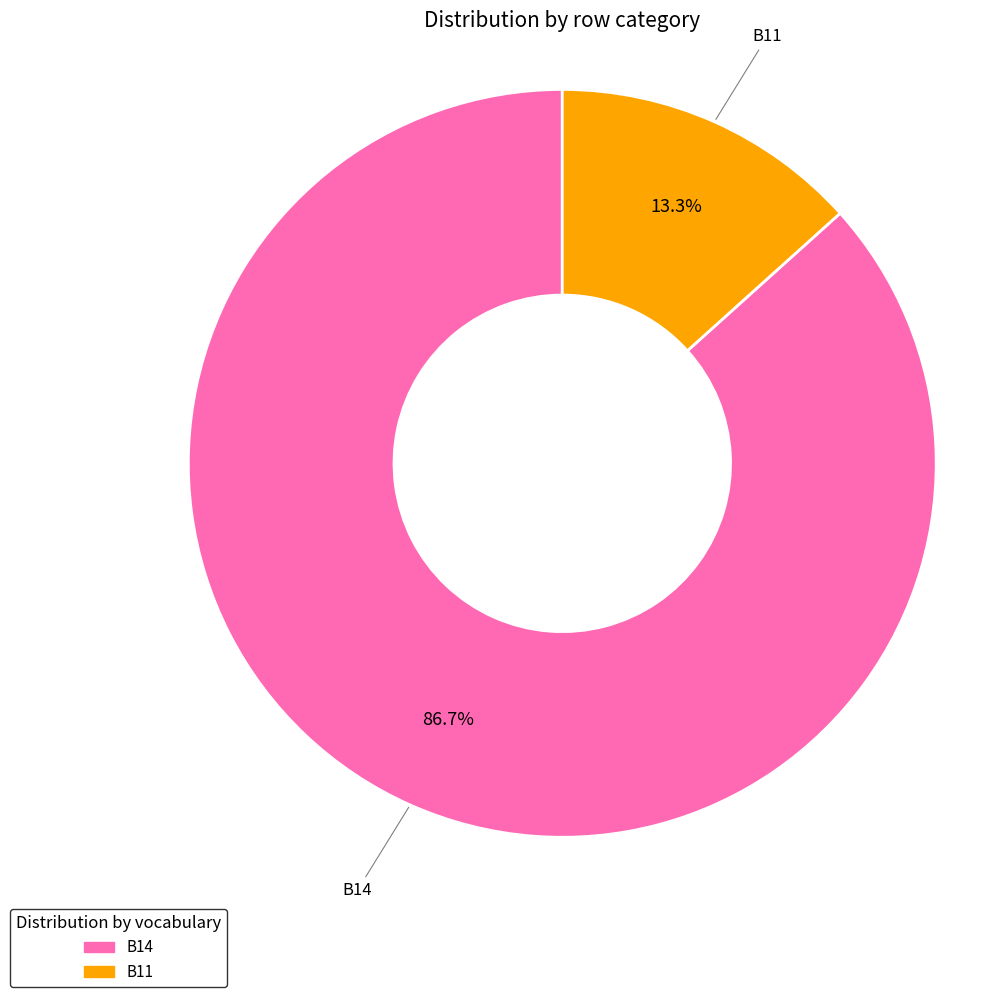

What is the smallest slice in the pie chart?

B11